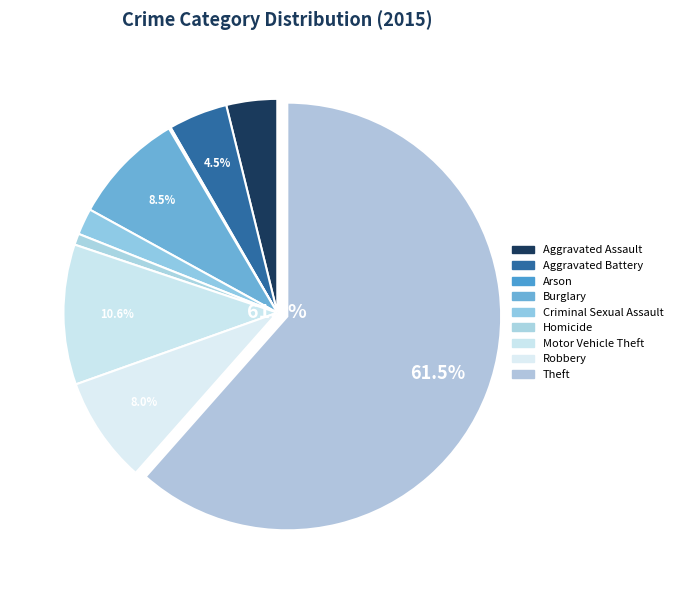

What is the total percentage of Homicide and Criminal Sexual Assault?

2.8%